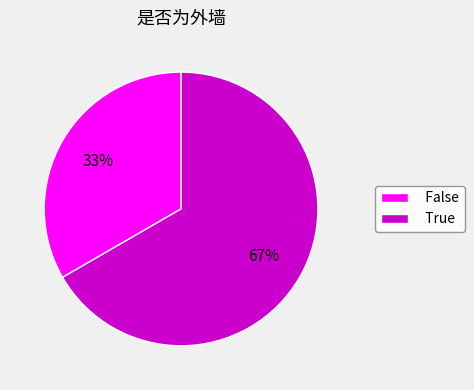

Which category has the biggest portion of the pie?

True